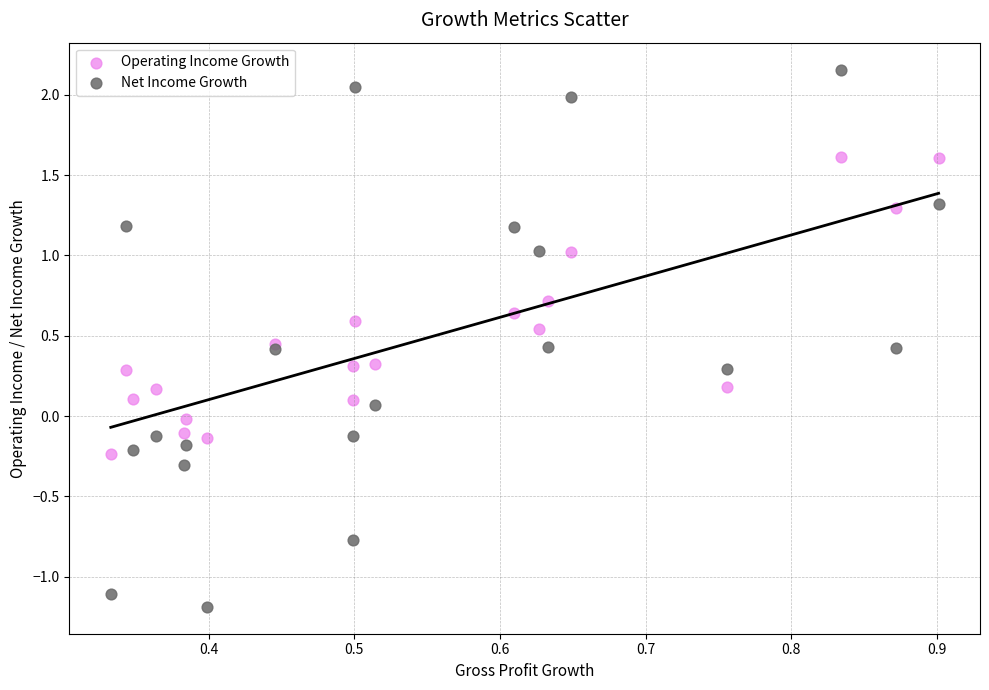

Which series reaches the minimum Y coordinate?

Net Income Growth